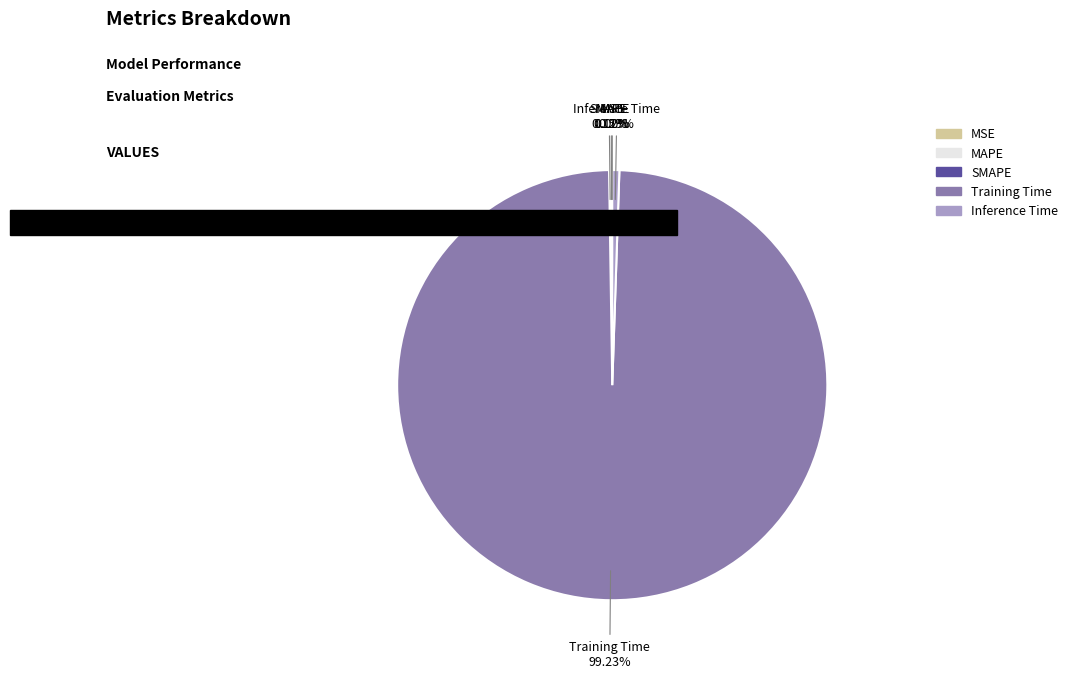

Is the sum of MAPE and Training Time greater than half?

Yes